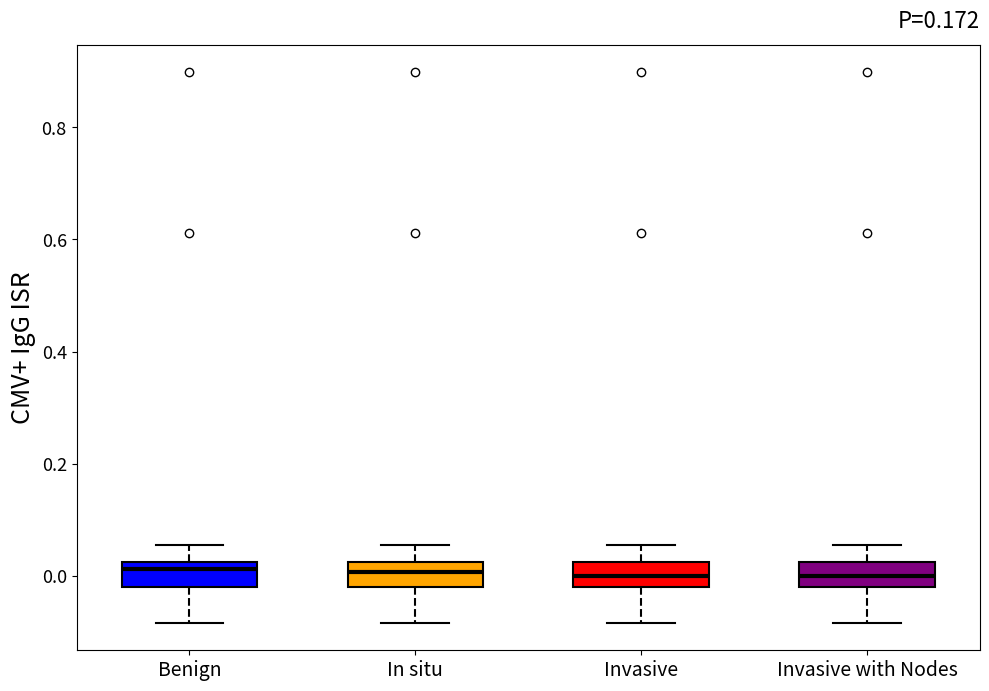

Where does the upper whisker of the box for In situ end on the y-axis? The values are not printed on the chart, so give them approximately, as read against the axis.

0.06